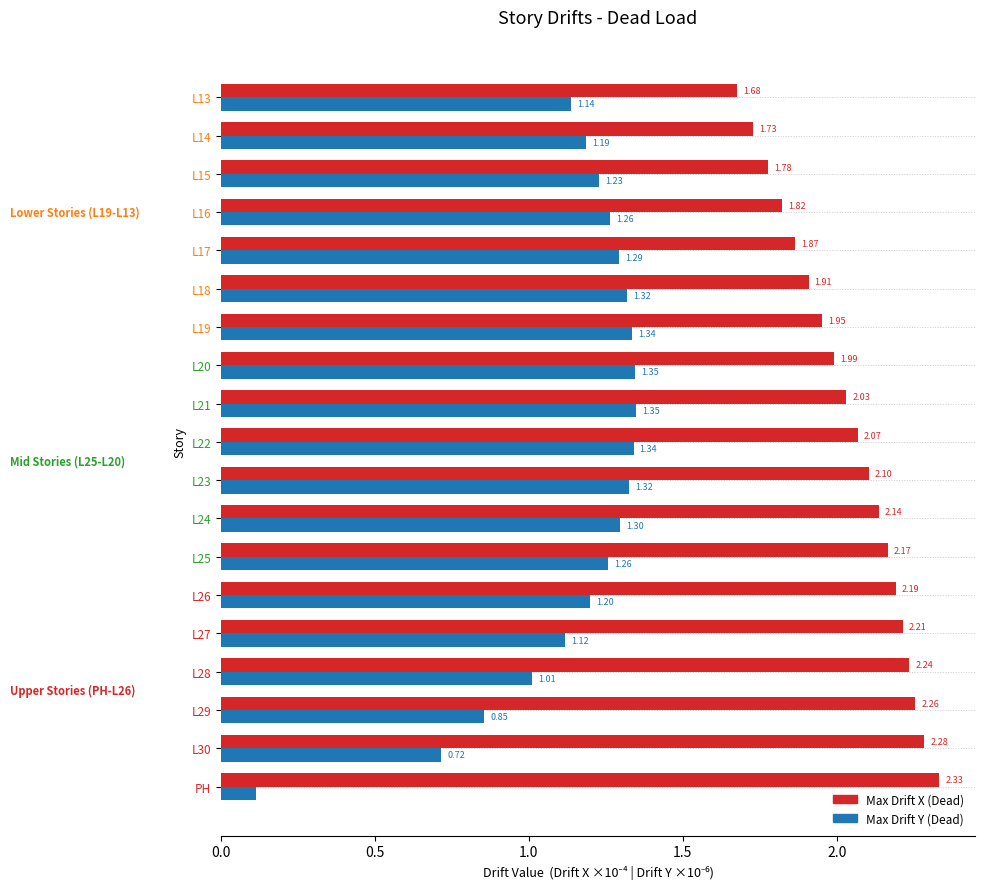

At how many categories does at least one series exceed 1?

19